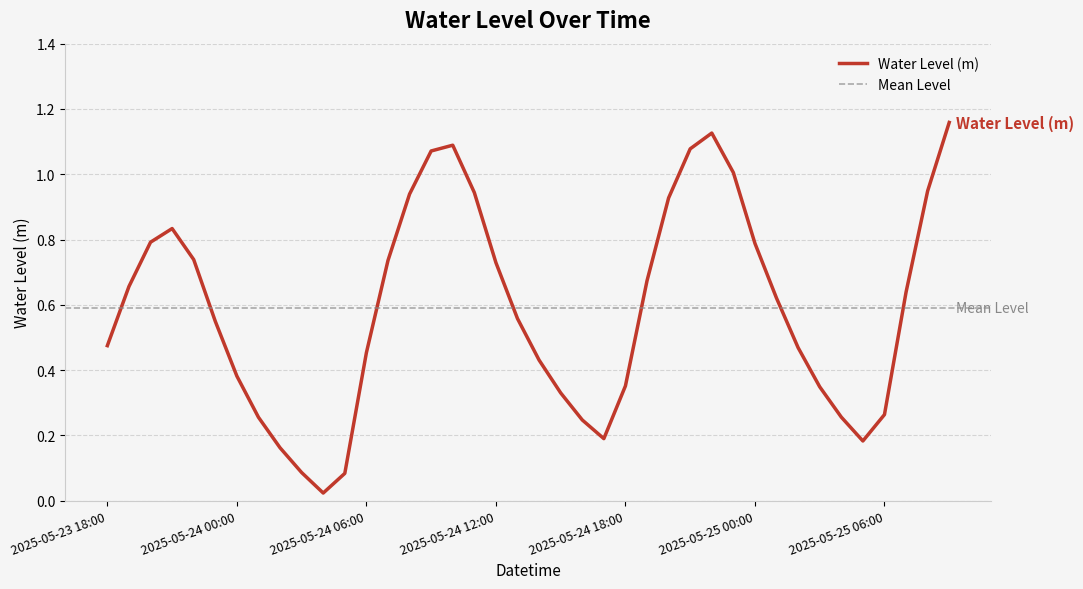

Reading right to left, transcribe all the data shown in this chart.

2025-05-25 09:00=1.2	2025-05-25 08:00=0.9	2025-05-25 07:00=0.6	2025-05-25 06:00=0.3	2025-05-25 05:00=0.2	2025-05-25 04:00=0.3	2025-05-25 03:00=0.3	2025-05-25 02:00=0.5	2025-05-25 01:00=0.6	2025-05-25 00:00=0.8	2025-05-24 23:00=1.0	2025-05-24 22:00=1.1	2025-05-24 21:00=1.1	2025-05-24 20:00=0.9	2025-05-24 19:00=0.7	2025-05-24 18:00=0.4	2025-05-24 17:00=0.2	2025-05-24 16:00=0.2	2025-05-24 15:00=0.3	2025-05-24 14:00=0.4	2025-05-24 13:00=0.6	2025-05-24 12:00=0.7	2025-05-24 11:00=0.9	2025-05-24 10:00=1.1	2025-05-24 09:00=1.1	2025-05-24 08:00=0.9	2025-05-24 07:00=0.7	2025-05-24 06:00=0.5	2025-05-24 05:00=0.1	2025-05-24 04:00=0.0	2025-05-24 03:00=0.1	2025-05-24 02:00=0.2	2025-05-24 01:00=0.3	2025-05-24 00:00=0.4	2025-05-23 23:00=0.5	2025-05-23 22:00=0.7	2025-05-23 21:00=0.8	2025-05-23 20:00=0.8	2025-05-23 19:00=0.7	2025-05-23 18:00=0.5